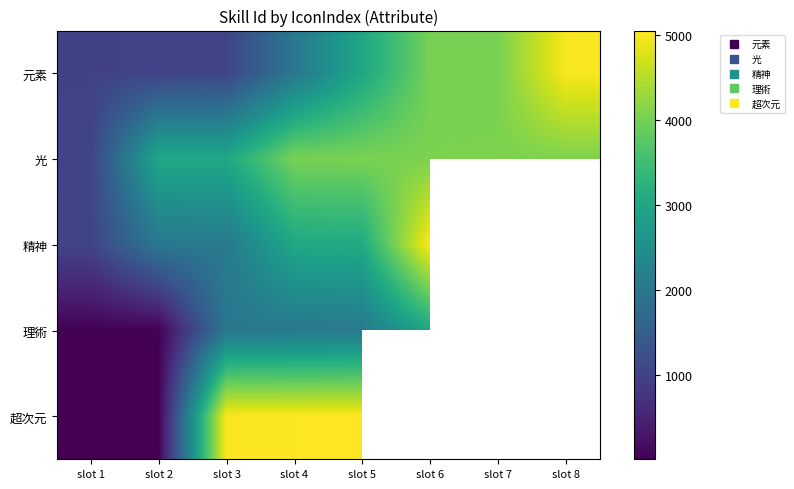

What is the difference between the second highest and second lowest values in the 元素 series?

3000.0